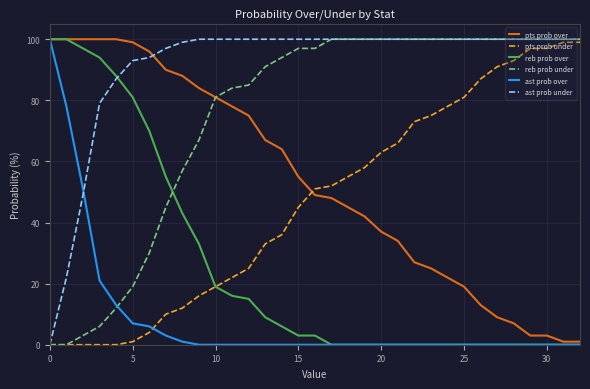

What is the maximum value for pts prob over?

100